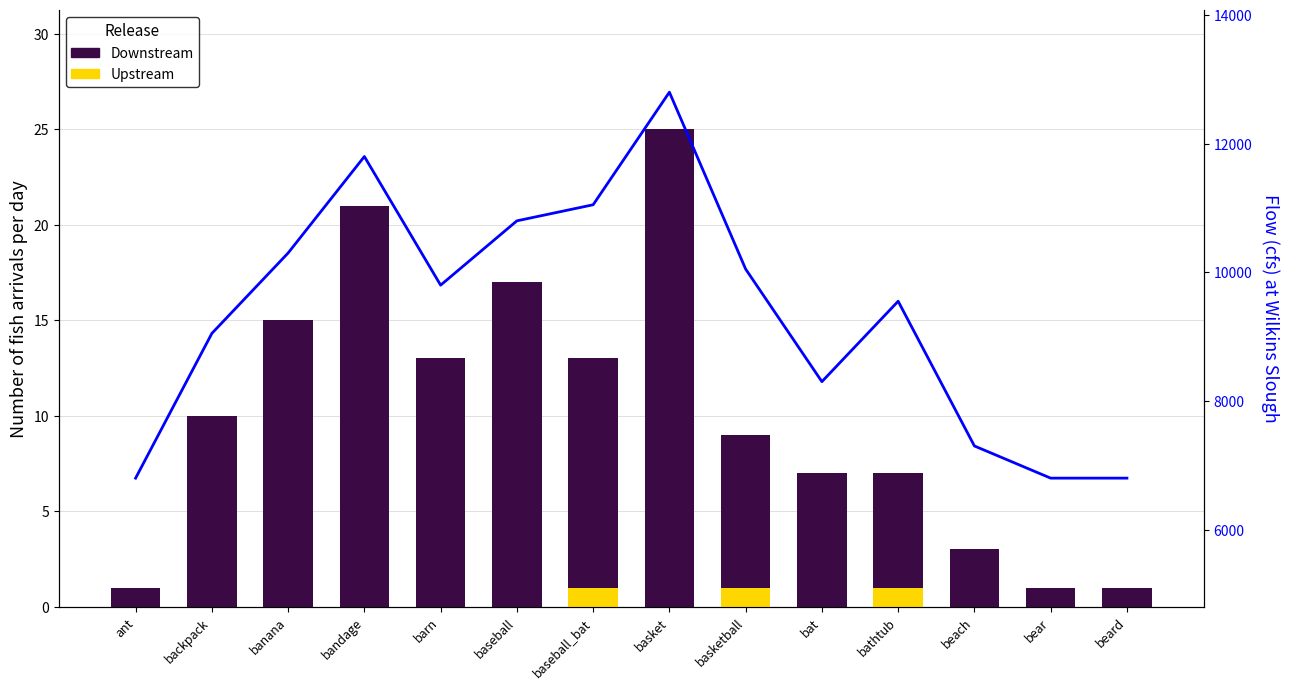

At barn, list the series in order from largest to smallest.

Flow, Downstream, Upstream